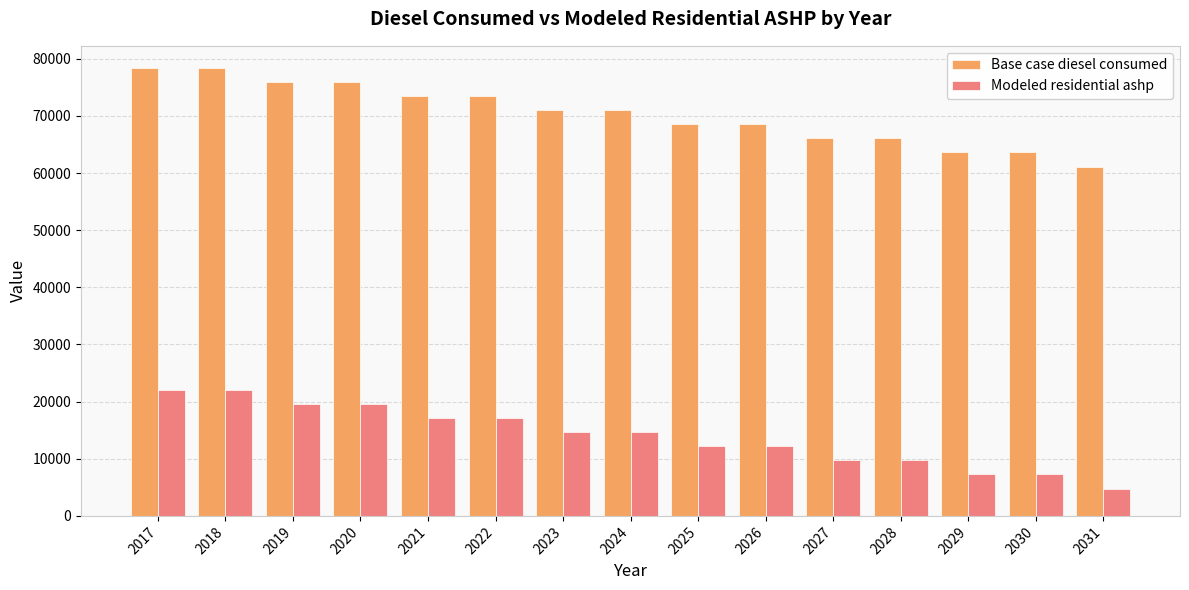

What are all the series names shown in the legend?

Base case diesel consumed, Modeled residential ashp